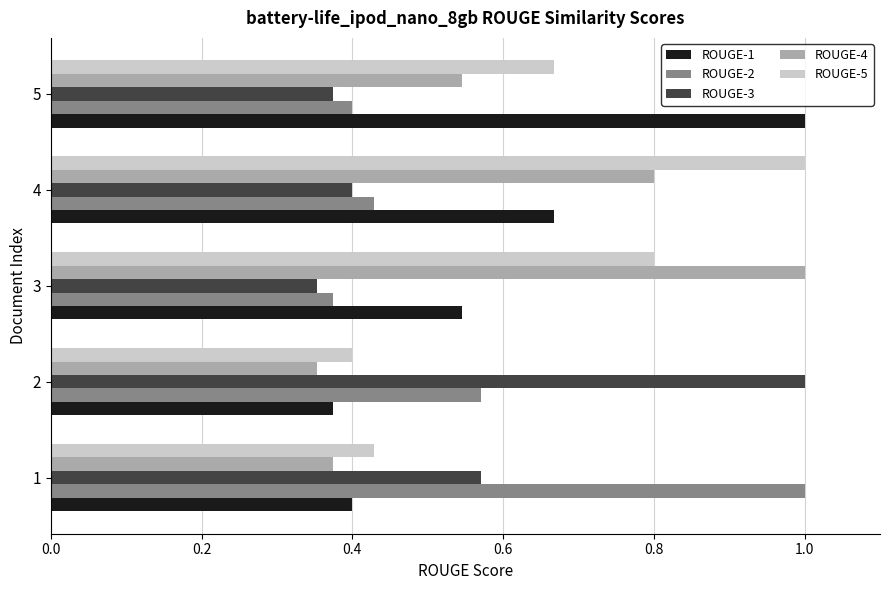

At which category is the sum across all series the highest?

4